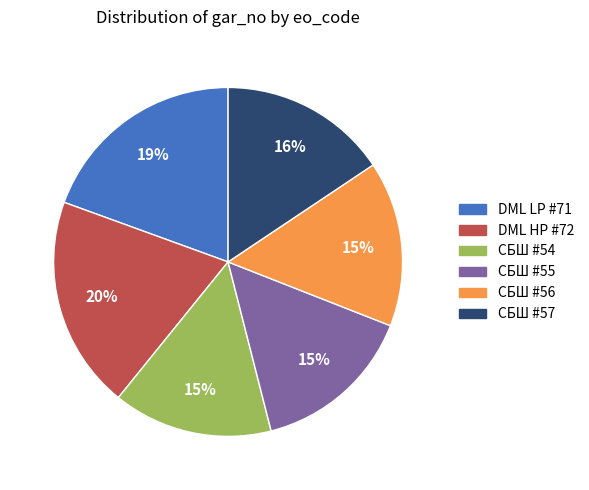

To the nearest percent, what is the difference between the largest and smallest slice percentages?

5%